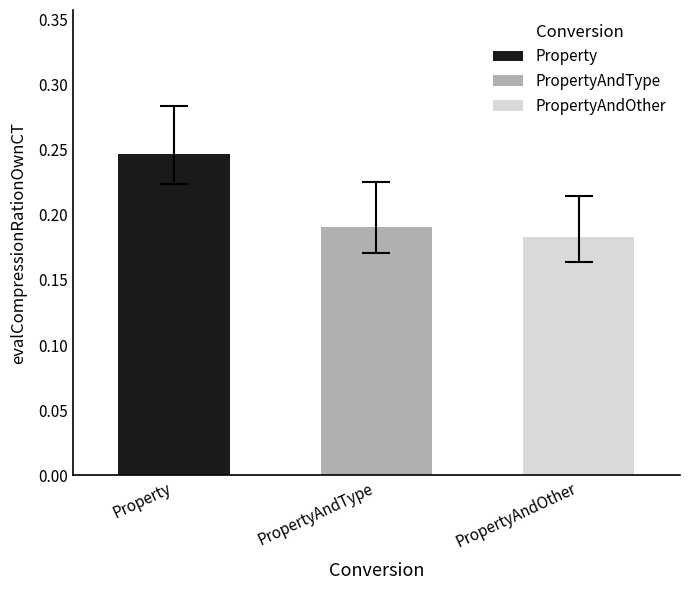

What is the difference between the maximum and second lowest values in the PropertyAndType series?

0.1